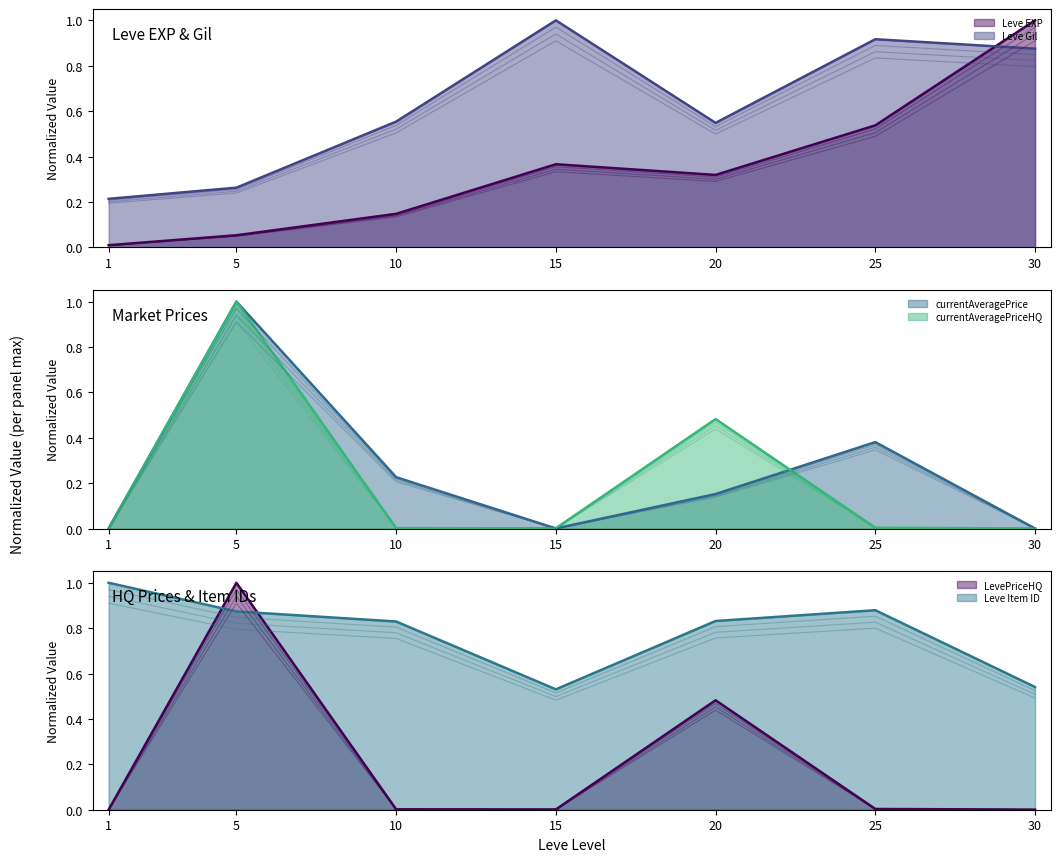

In Leve Gil, how many points are lower than both neighbors (excluding endpoints)?

1